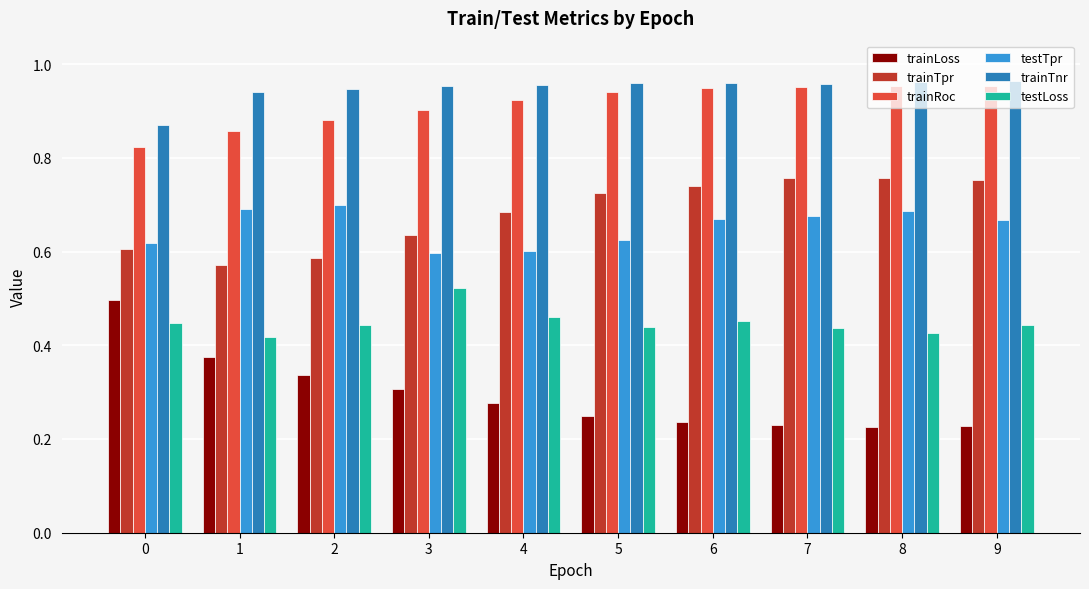

Which series has the widest spread of values?

trainLoss